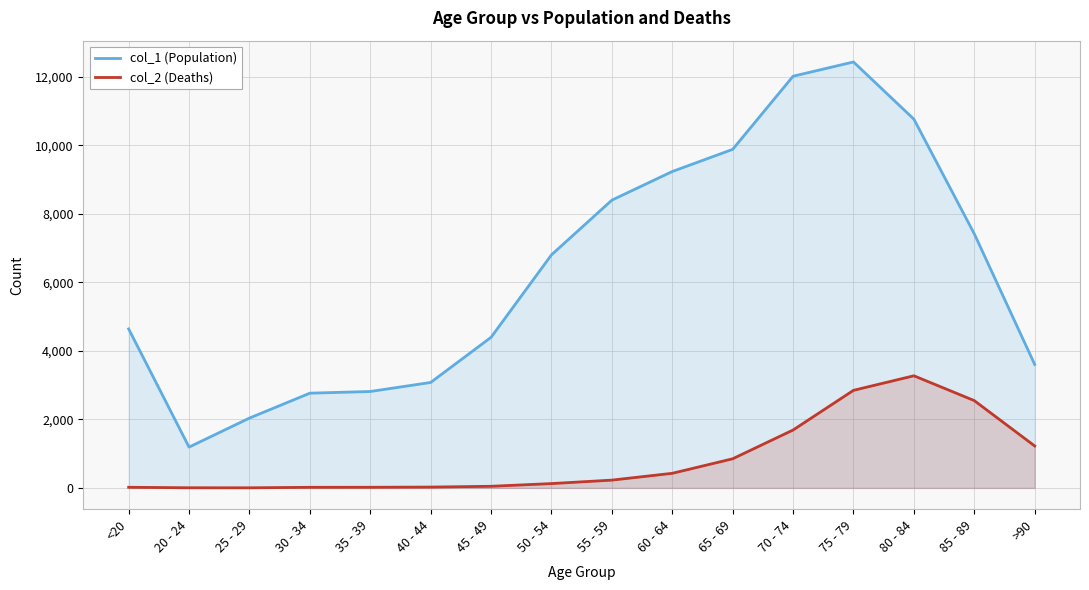

True or false: col_1 (Population) has more than 0 interior local peaks.

True